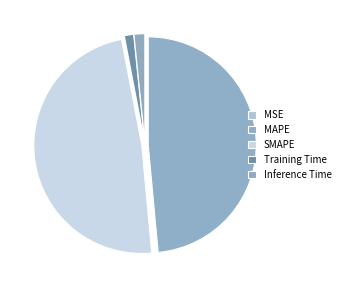

The MAPE slice represents 40% of the pie. True or false?

False